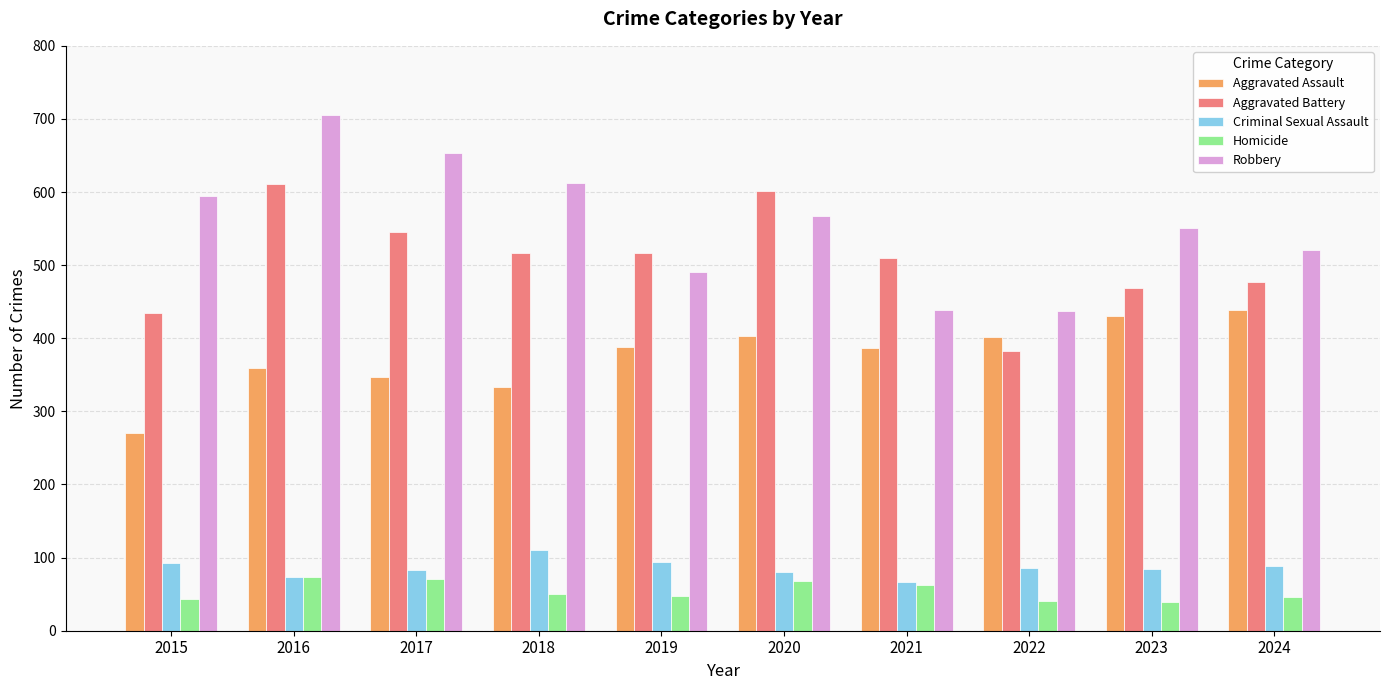

What are all the series names shown in the legend?

Aggravated Assault, Aggravated Battery, Criminal Sexual Assault, Homicide, Robbery